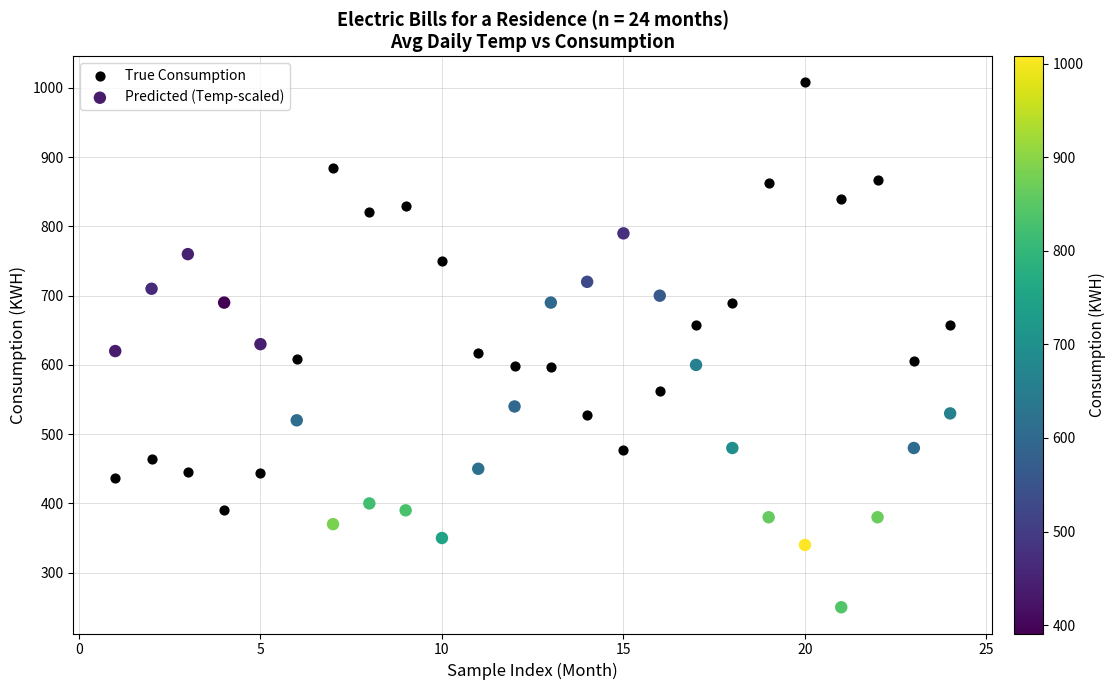

Which series has the largest Y range (max minus min)?

True Consumption